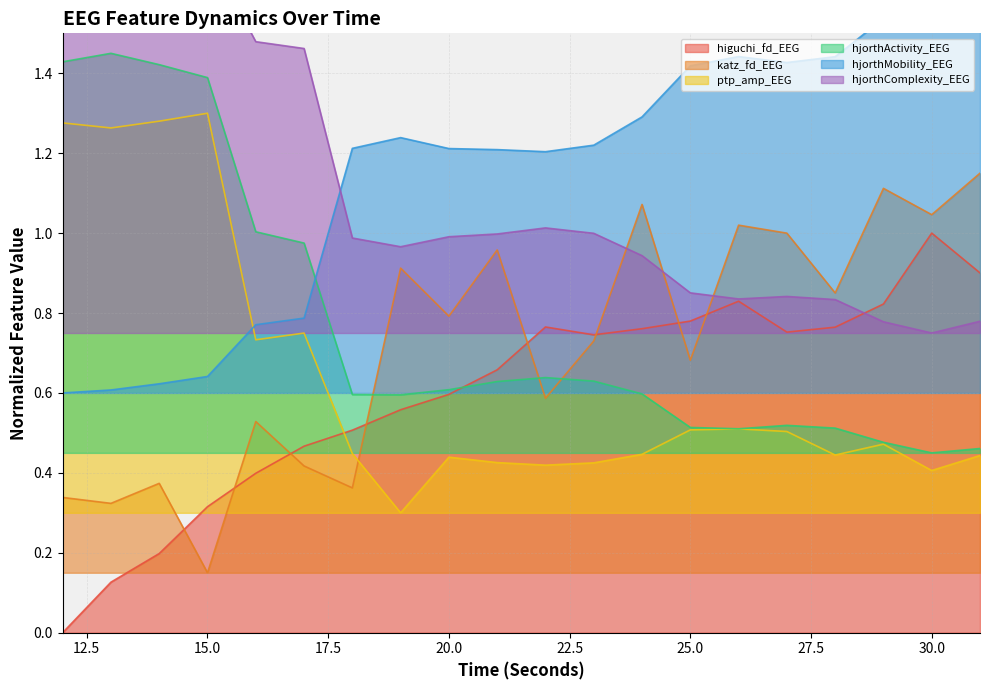

Reading right to left, extract all data points from this chart.

higuchi_fd_EEG: 31=0.9	30=1.0	29=0.8	28=0.8	27=0.8	26=0.8	25=0.8	24=0.8	23=0.7	22=0.8	21=0.7	20=0.6	19=0.6	18=0.5	17=0.5	16=0.4	15=0.3	14=0.2	13=0.1	12=0.0
katz_fd_EEG: 31=1.1	30=1.0	29=1.1	28=0.9	27=1.0	26=1.0	25=0.7	24=1.1	23=0.7	22=0.6	21=1.0	20=0.8	19=0.9	18=0.4	17=0.4	16=0.5	15=0.1	14=0.4	13=0.3	12=0.3
ptp_amp_EEG: 31=0.4	30=0.4	29=0.5	28=0.4	27=0.5	26=0.5	25=0.5	24=0.4	23=0.4	22=0.4	21=0.4	20=0.4	19=0.3	18=0.4	17=0.7	16=0.7	15=1.3	14=1.3	13=1.3	12=1.3
hjorthActivity_EEG: 31=0.5	30=0.4	29=0.5	28=0.5	27=0.5	26=0.5	25=0.5	24=0.6	23=0.6	22=0.6	21=0.6	20=0.6	19=0.6	18=0.6	17=1.0	16=1.0	15=1.4	14=1.4	13=1.4	12=1.4
hjorthMobility_EEG: 31=1.5	30=1.6	29=1.5	28=1.4	27=1.4	26=1.4	25=1.4	24=1.3	23=1.2	22=1.2	21=1.2	20=1.2	19=1.2	18=1.2	17=0.8	16=0.8	15=0.6	14=0.6	13=0.6	12=0.6
hjorthComplexity_EEG: 31=0.8	30=0.8	29=0.8	28=0.8	27=0.8	26=0.8	25=0.9	24=0.9	23=1.0	22=1.0	21=1.0	20=1.0	19=1.0	18=1.0	17=1.5	16=1.5	15=1.7	14=1.7	13=1.8	12=1.7